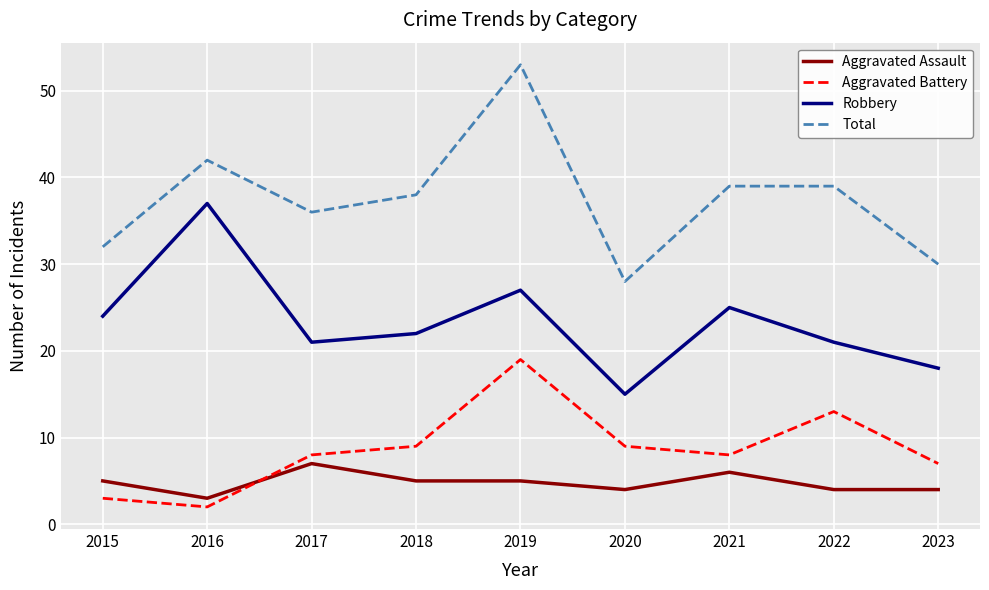

Which series changed the most between 2019 and 2022?

Total